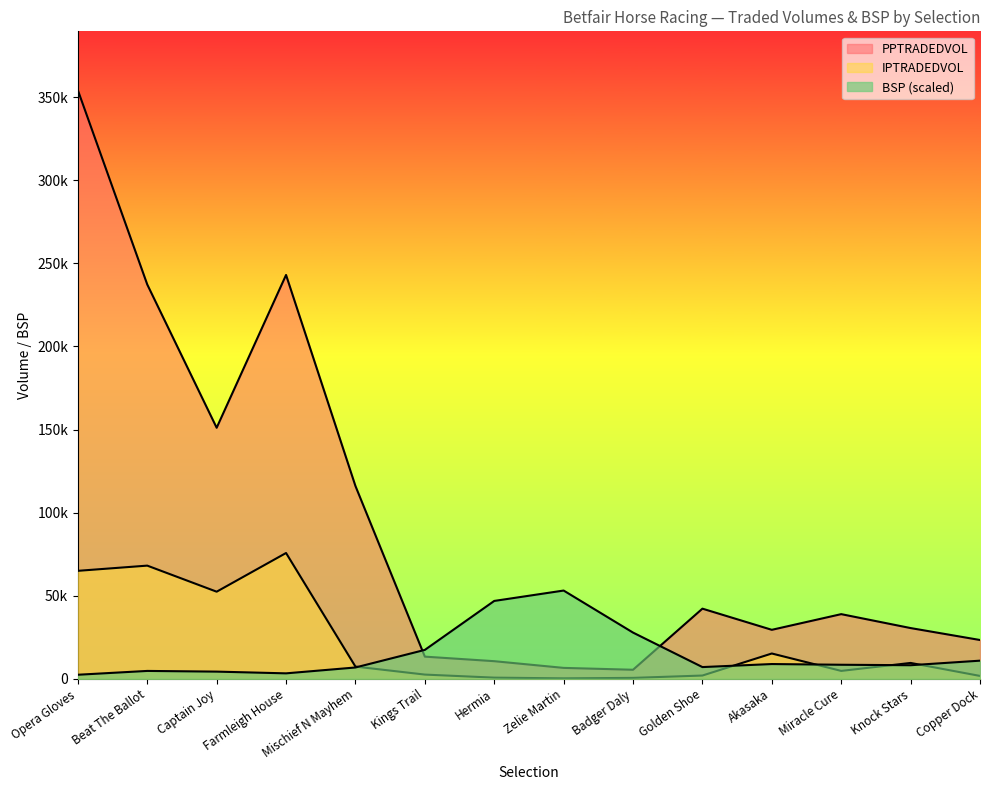

At how many categories does at least one series exceed 190191?

3